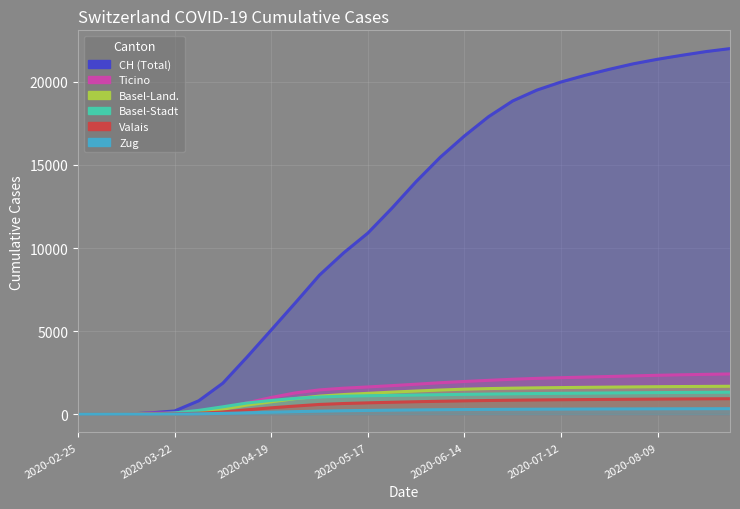

Between 2020-05-31 and 2020-08-09, which is larger?

2020-08-09